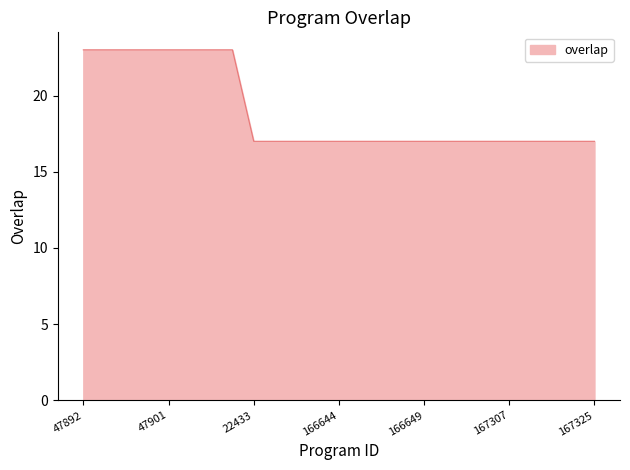

What is the maximum value shown in the chart?

23